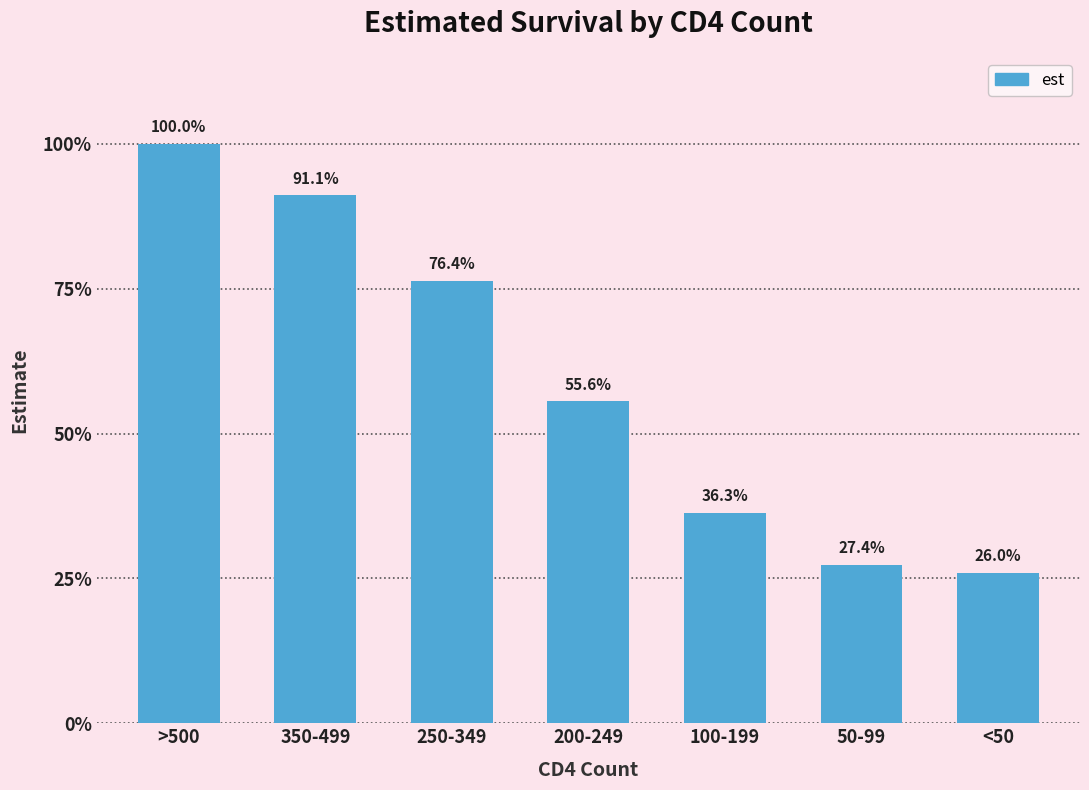

Where is the data nearest to the value 0?

<50